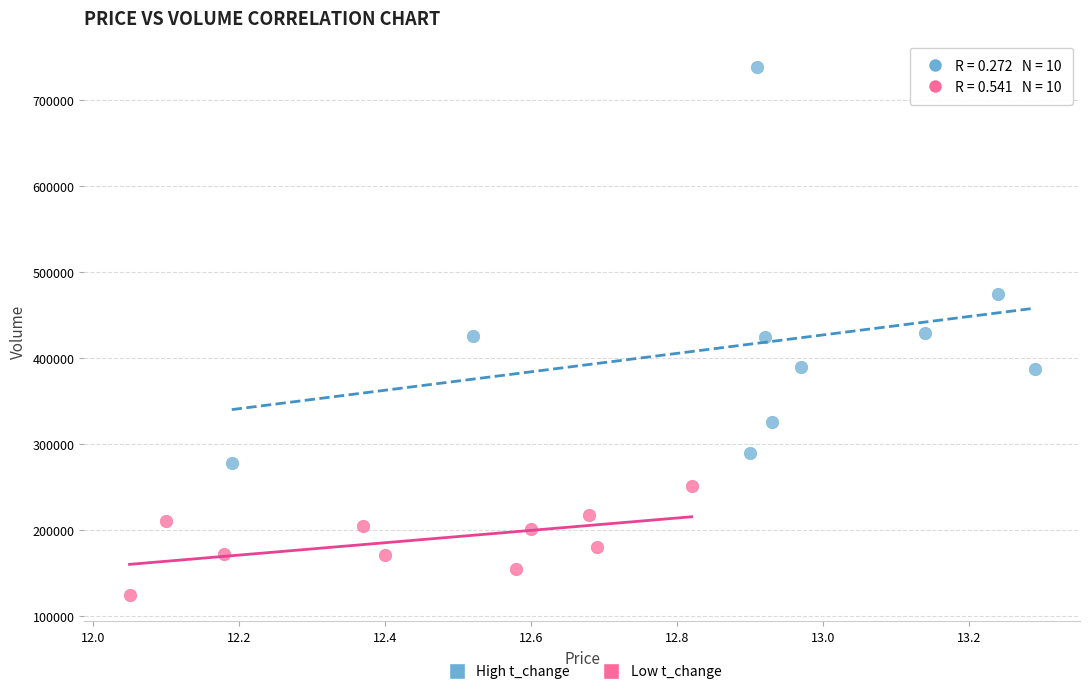

Which series has the largest Y range (max minus min)?

High t_change